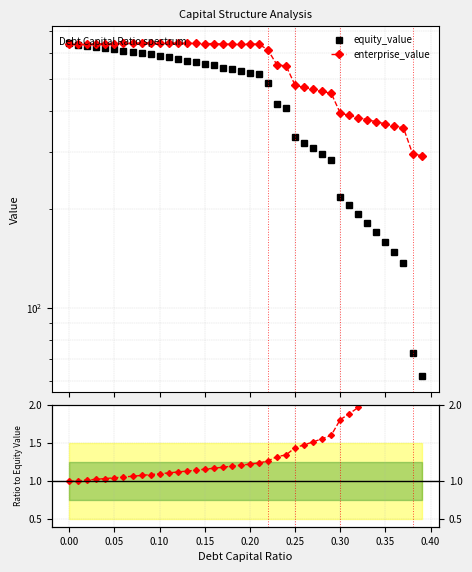

Reading left to right, transcribe all the data shown in this chart.

equity_value: 0.0=640.4	0.01=635.2	0.02=630.0	0.03=624.8	0.04=619.6	0.05=614.5	0.06=609.3	0.07=604.1	0.08=598.9	0.09=593.8	0.1=586.7	0.11=581.3	0.12=573.1	0.13=567.5	0.14=561.9	0.15=554.4	0.16=548.7	0.17=540.1	0.18=534.2	0.19=528.3	0.2=522.4	0.21=516.5	0.22=484.1	0.23=417.5	0.24=408.3	0.25=332.3	0.26=319.5	0.27=306.9	0.28=294.5	0.29=282.2	0.3=217.7	0.31=205.6	0.32=193.8	0.33=182.1	0.34=170.6	0.35=159.3	0.36=148.1	0.37=137.0	0.38=72.8	0.39=62.2
enterprise_value: 0.0=635.8	0.01=636.6	0.02=637.4	0.03=638.2	0.04=639.0	0.05=639.8	0.06=640.6	0.07=641.5	0.08=642.3	0.09=643.1	0.1=642.0	0.11=642.6	0.12=640.4	0.13=640.7	0.14=641.1	0.15=639.7	0.16=639.9	0.17=637.3	0.18=637.4	0.19=637.4	0.2=637.5	0.21=637.6	0.22=611.2	0.23=550.6	0.24=547.4	0.25=477.4	0.26=470.6	0.27=464.0	0.28=457.6	0.29=451.3	0.3=392.7	0.31=386.6	0.32=380.8	0.33=375.1	0.34=369.6	0.35=364.2	0.36=359.0	0.37=354.0	0.38=295.7	0.39=291.1